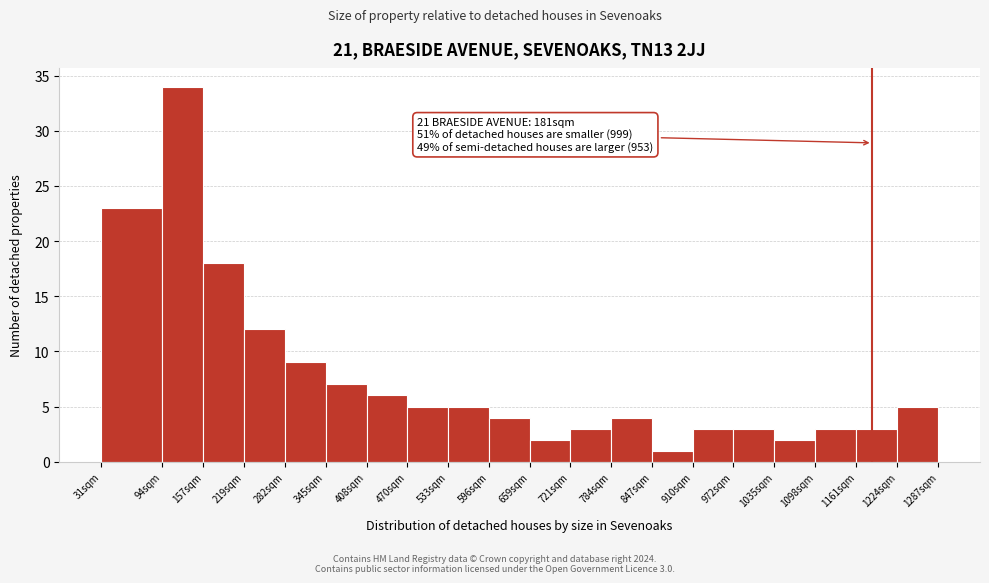

Reading left to right, extract all data points from this chart.

31sqm=23	94sqm=34	157sqm=18	219sqm=12	282sqm=9	345sqm=7	408sqm=6	470sqm=5	533sqm=5	596sqm=4	659sqm=2	721sqm=3	784sqm=4	847sqm=1	910sqm=3	972sqm=3	1035sqm=2	1098sqm=3	1161sqm=3	1224sqm=5